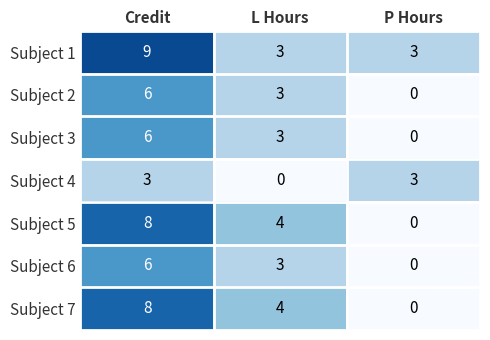

List the labels in order of Subject 6 value, smallest first.

P Hours, L Hours, Credit